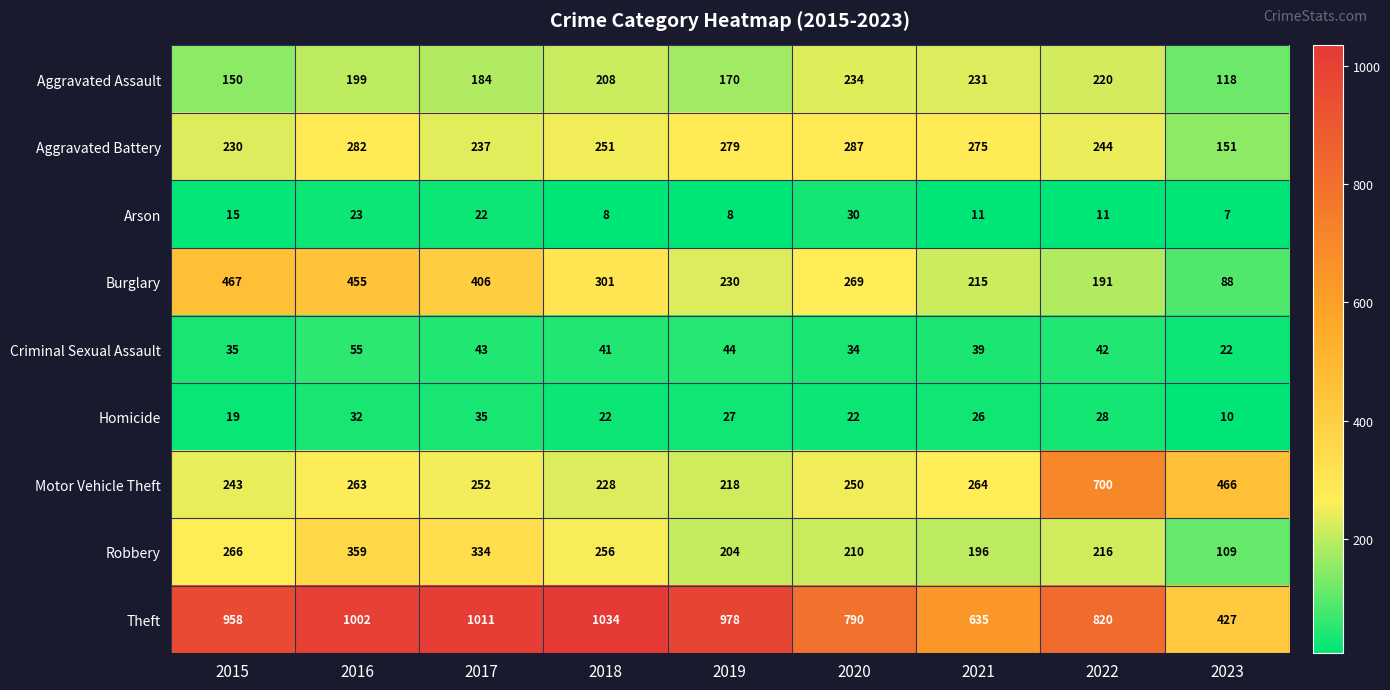

At which category does the chart reach its peak across all series?

2018